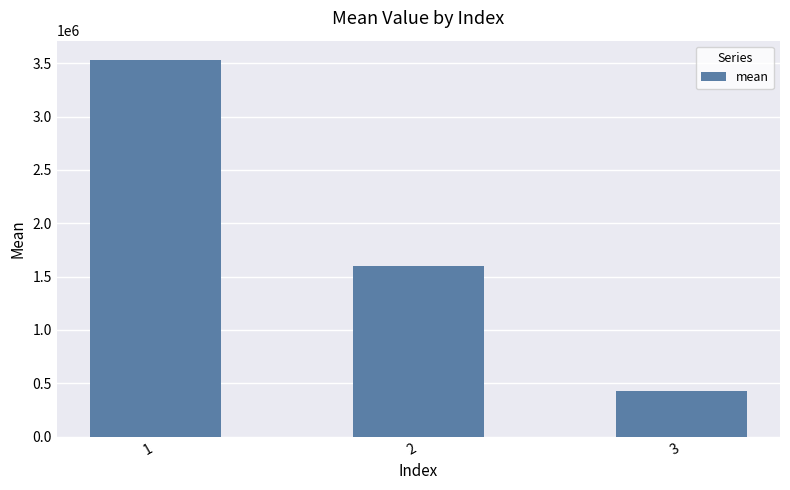

What is the greatest value displayed?

3535597.3